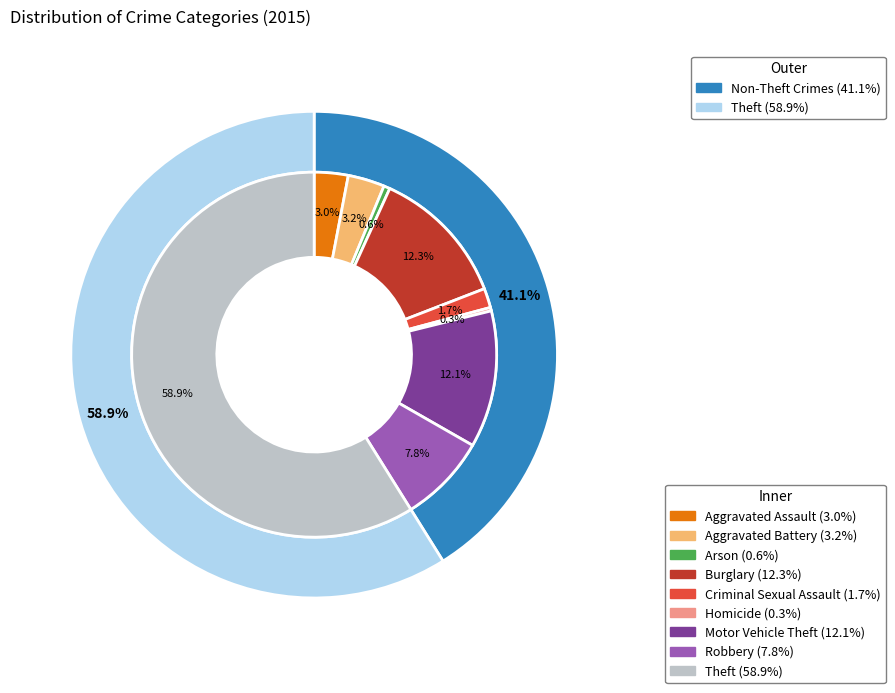

Count the number of slices in the pie.

9